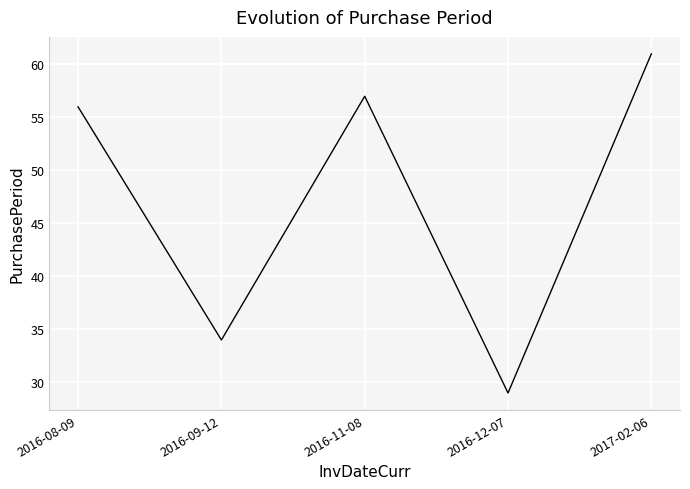

What position from the left is 2016-12-07?

4